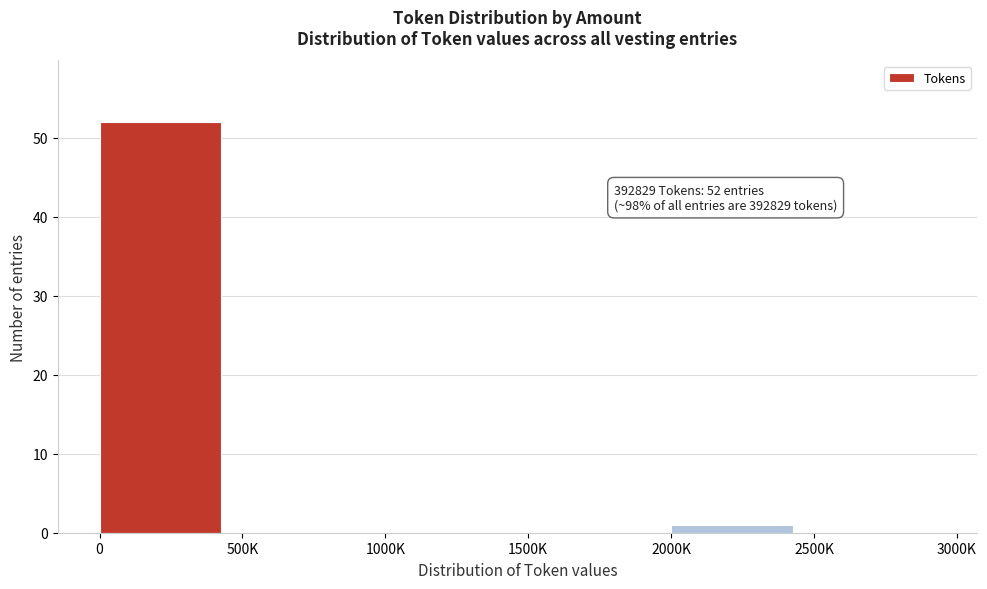

Reading left to right, what are all the values shown in this chart?

0=52	500K=0	1000K=0	1500K=0	2000K=1	2500K=0